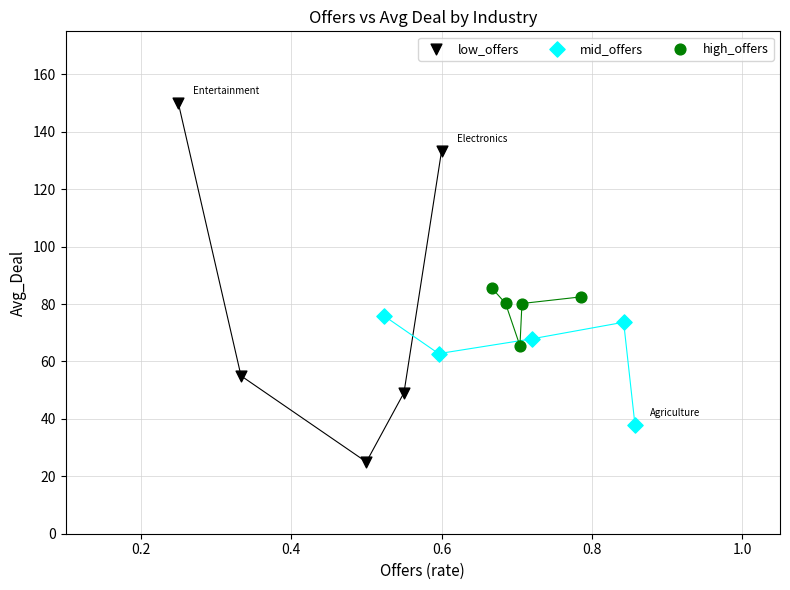

What are all the series names shown in the legend?

low_offers, mid_offers, high_offers